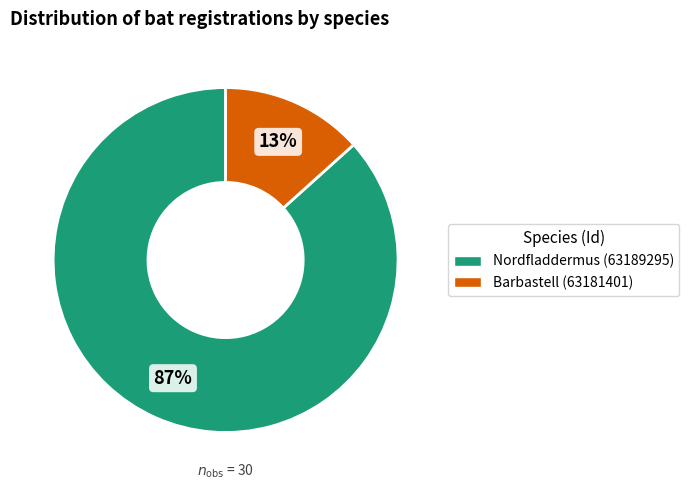

What is the majority slice?

Nordfladdermus (63189295)